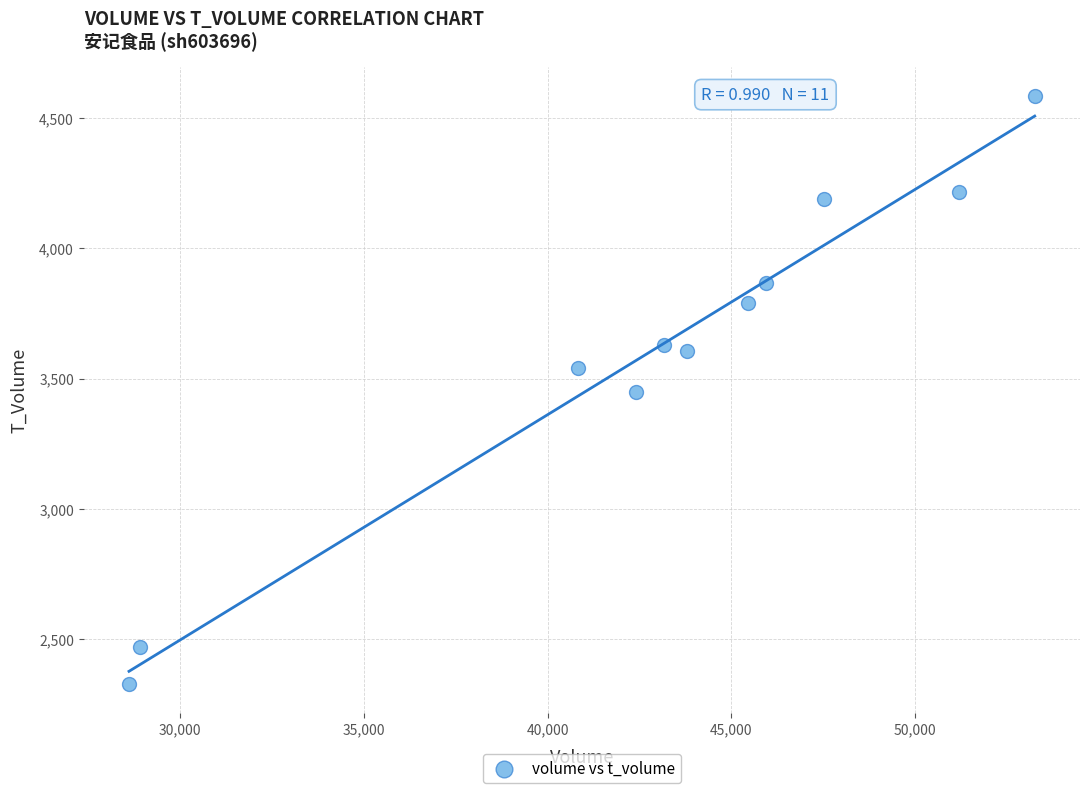

What is the average X value?

42829